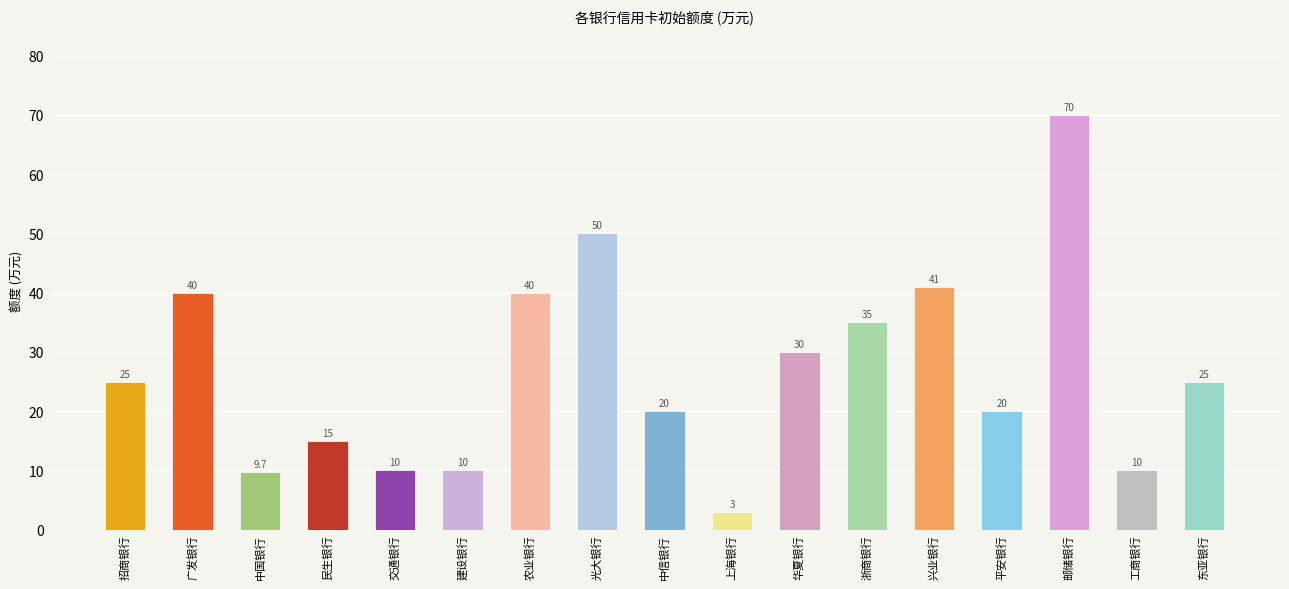

What is the label of the 5th bar from the left?

交通银行